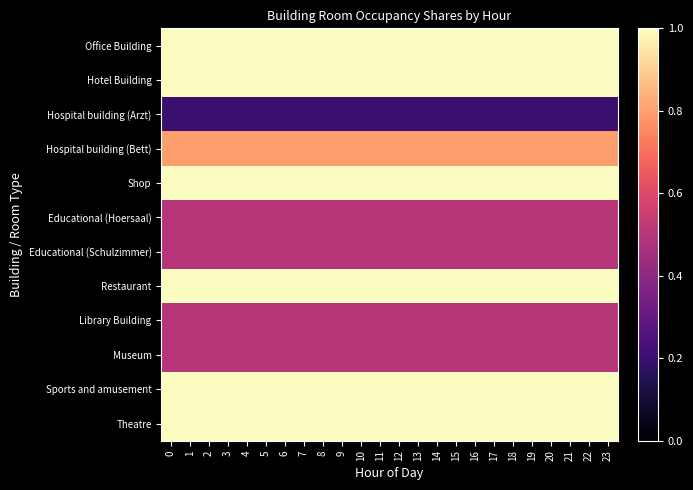

Reading left to right, extract all data points from this chart.

Office Building: 0=1.0	1=1.0	2=1.0	3=1.0	4=1.0	5=1.0	6=1.0	7=1.0	8=1.0	9=1.0	10=1.0	11=1.0	12=1.0	13=1.0	14=1.0	15=1.0	16=1.0	17=1.0	18=1.0	19=1.0	20=1.0	21=1.0	22=1.0	23=1.0
Hotel Building: 0=1.0	1=1.0	2=1.0	3=1.0	4=1.0	5=1.0	6=1.0	7=1.0	8=1.0	9=1.0	10=1.0	11=1.0	12=1.0	13=1.0	14=1.0	15=1.0	16=1.0	17=1.0	18=1.0	19=1.0	20=1.0	21=1.0	22=1.0	23=1.0
Hospital building (Arzt): 0=0.2	1=0.2	2=0.2	3=0.2	4=0.2	5=0.2	6=0.2	7=0.2	8=0.2	9=0.2	10=0.2	11=0.2	12=0.2	13=0.2	14=0.2	15=0.2	16=0.2	17=0.2	18=0.2	19=0.2	20=0.2	21=0.2	22=0.2	23=0.2
Hospital building (Bett): 0=0.8	1=0.8	2=0.8	3=0.8	4=0.8	5=0.8	6=0.8	7=0.8	8=0.8	9=0.8	10=0.8	11=0.8	12=0.8	13=0.8	14=0.8	15=0.8	16=0.8	17=0.8	18=0.8	19=0.8	20=0.8	21=0.8	22=0.8	23=0.8
Shop: 0=1.0	1=1.0	2=1.0	3=1.0	4=1.0	5=1.0	6=1.0	7=1.0	8=1.0	9=1.0	10=1.0	11=1.0	12=1.0	13=1.0	14=1.0	15=1.0	16=1.0	17=1.0	18=1.0	19=1.0	20=1.0	21=1.0	22=1.0	23=1.0
Educational (Hoersaal): 0=0.5	1=0.5	2=0.5	3=0.5	4=0.5	5=0.5	6=0.5	7=0.5	8=0.5	9=0.5	10=0.5	11=0.5	12=0.5	13=0.5	14=0.5	15=0.5	16=0.5	17=0.5	18=0.5	19=0.5	20=0.5	21=0.5	22=0.5	23=0.5
Educational (Schulzimmer): 0=0.5	1=0.5	2=0.5	3=0.5	4=0.5	5=0.5	6=0.5	7=0.5	8=0.5	9=0.5	10=0.5	11=0.5	12=0.5	13=0.5	14=0.5	15=0.5	16=0.5	17=0.5	18=0.5	19=0.5	20=0.5	21=0.5	22=0.5	23=0.5
Restaurant: 0=1.0	1=1.0	2=1.0	3=1.0	4=1.0	5=1.0	6=1.0	7=1.0	8=1.0	9=1.0	10=1.0	11=1.0	12=1.0	13=1.0	14=1.0	15=1.0	16=1.0	17=1.0	18=1.0	19=1.0	20=1.0	21=1.0	22=1.0	23=1.0
Library Building: 0=0.5	1=0.5	2=0.5	3=0.5	4=0.5	5=0.5	6=0.5	7=0.5	8=0.5	9=0.5	10=0.5	11=0.5	12=0.5	13=0.5	14=0.5	15=0.5	16=0.5	17=0.5	18=0.5	19=0.5	20=0.5	21=0.5	22=0.5	23=0.5
Museum: 0=0.5	1=0.5	2=0.5	3=0.5	4=0.5	5=0.5	6=0.5	7=0.5	8=0.5	9=0.5	10=0.5	11=0.5	12=0.5	13=0.5	14=0.5	15=0.5	16=0.5	17=0.5	18=0.5	19=0.5	20=0.5	21=0.5	22=0.5	23=0.5
Sports and amusement: 0=1.0	1=1.0	2=1.0	3=1.0	4=1.0	5=1.0	6=1.0	7=1.0	8=1.0	9=1.0	10=1.0	11=1.0	12=1.0	13=1.0	14=1.0	15=1.0	16=1.0	17=1.0	18=1.0	19=1.0	20=1.0	21=1.0	22=1.0	23=1.0
Theatre: 0=1.0	1=1.0	2=1.0	3=1.0	4=1.0	5=1.0	6=1.0	7=1.0	8=1.0	9=1.0	10=1.0	11=1.0	12=1.0	13=1.0	14=1.0	15=1.0	16=1.0	17=1.0	18=1.0	19=1.0	20=1.0	21=1.0	22=1.0	23=1.0